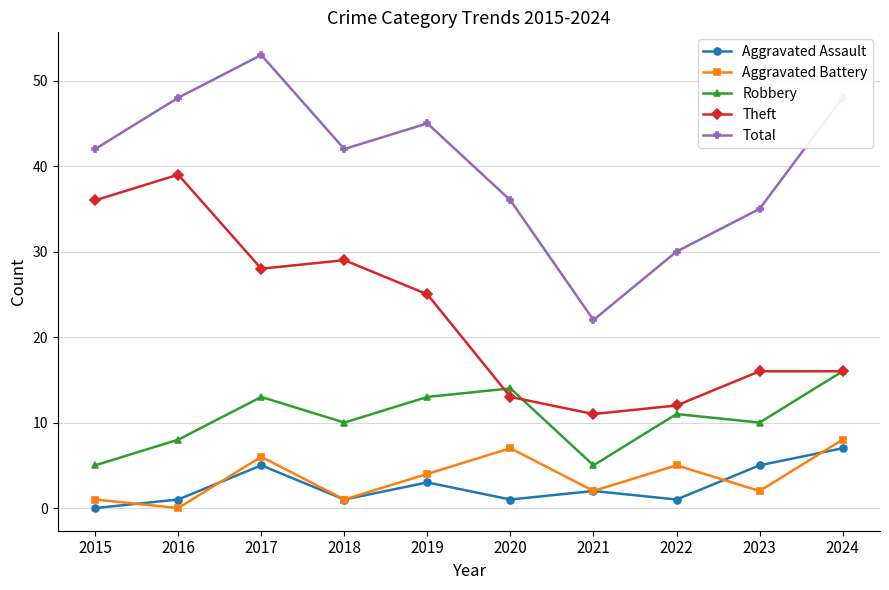

True or false: Total and Theft intersect in this chart.

False